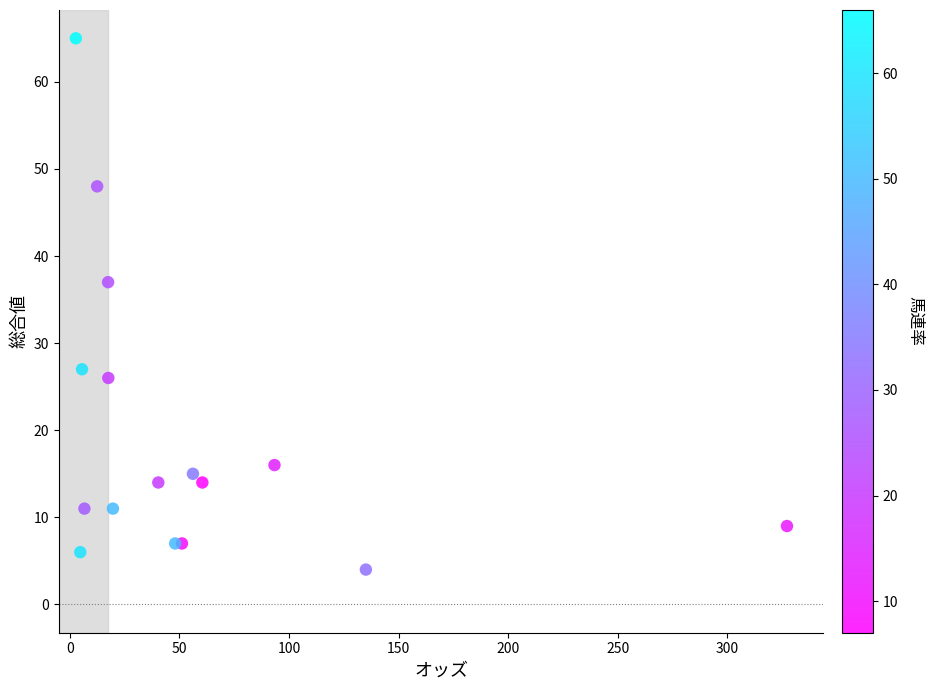

What Y value in the scatter plot is closest to 34?

37